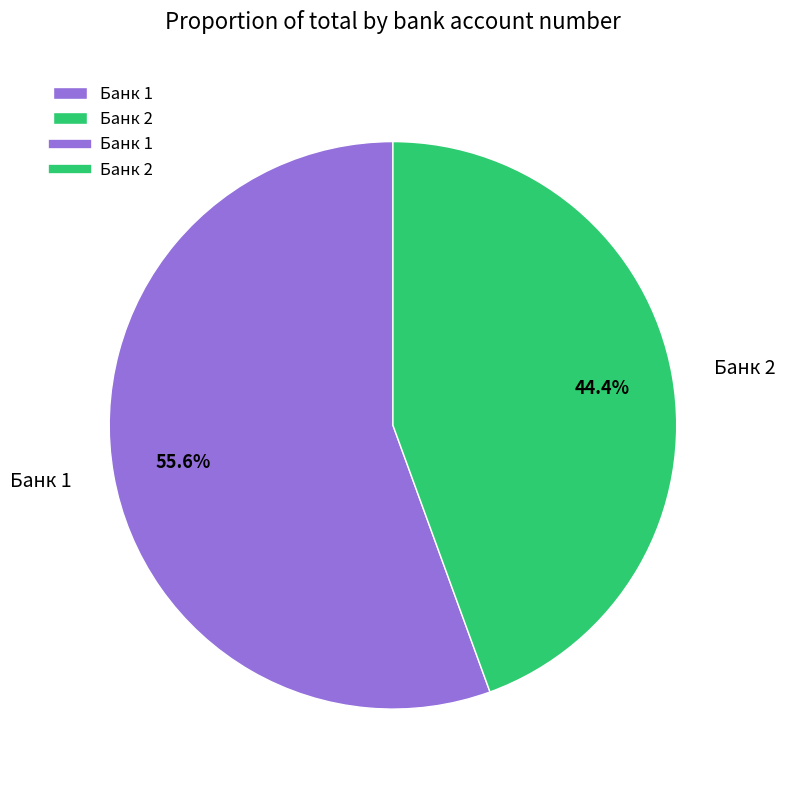

Which slice represents more than half of the pie?

Банк 1